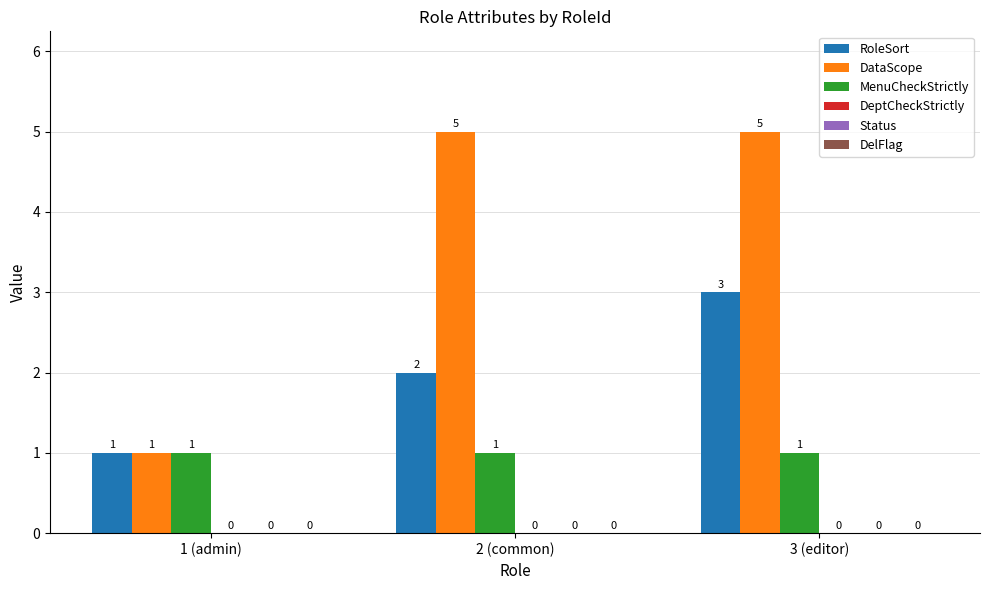

How many data points in RoleSort are less than 2?

1